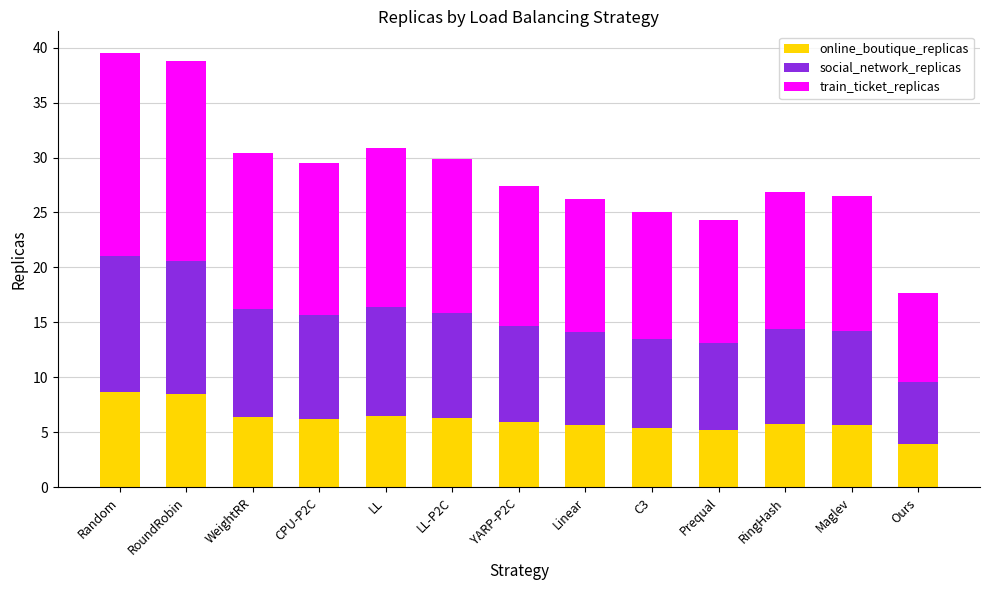

How many bars are there in total?

13